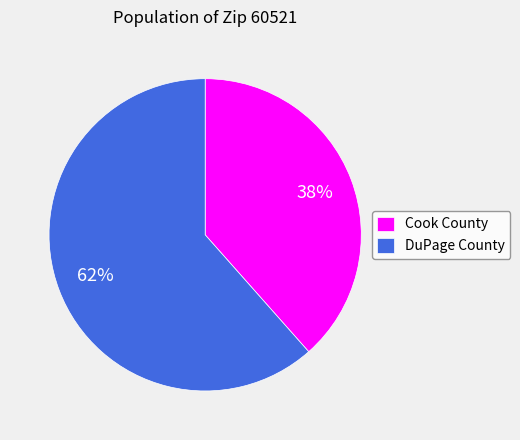

True or false: DuPage County accounts for 62% of the total.

True